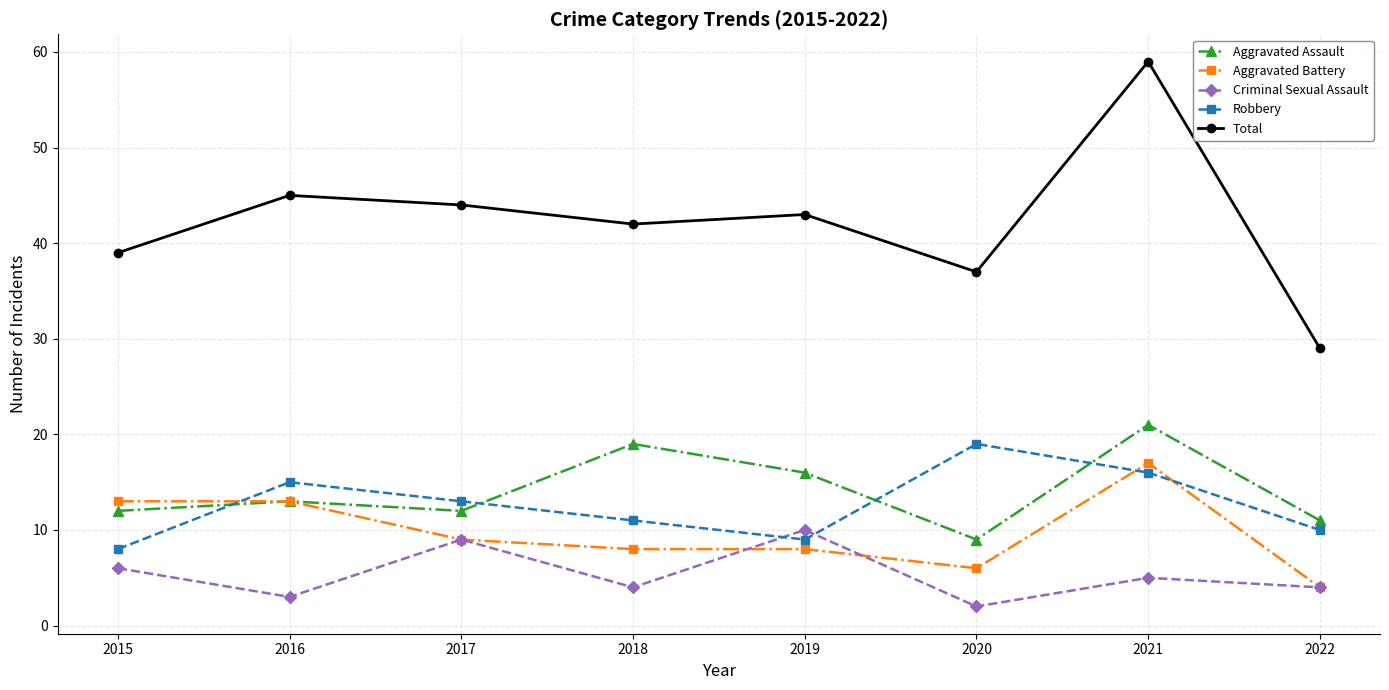

Reading left to right, list all the values displayed in this chart.

Aggravated Assault: 2015=12	2016=13	2017=12	2018=19	2019=16	2020=9	2021=21	2022=11
Aggravated Battery: 2015=13	2016=13	2017=9	2018=8	2019=8	2020=6	2021=17	2022=4
Criminal Sexual Assault: 2015=6	2016=3	2017=9	2018=4	2019=10	2020=2	2021=5	2022=4
Robbery: 2015=8	2016=15	2017=13	2018=11	2019=9	2020=19	2021=16	2022=10
Total: 2015=39	2016=45	2017=44	2018=42	2019=43	2020=37	2021=59	2022=29